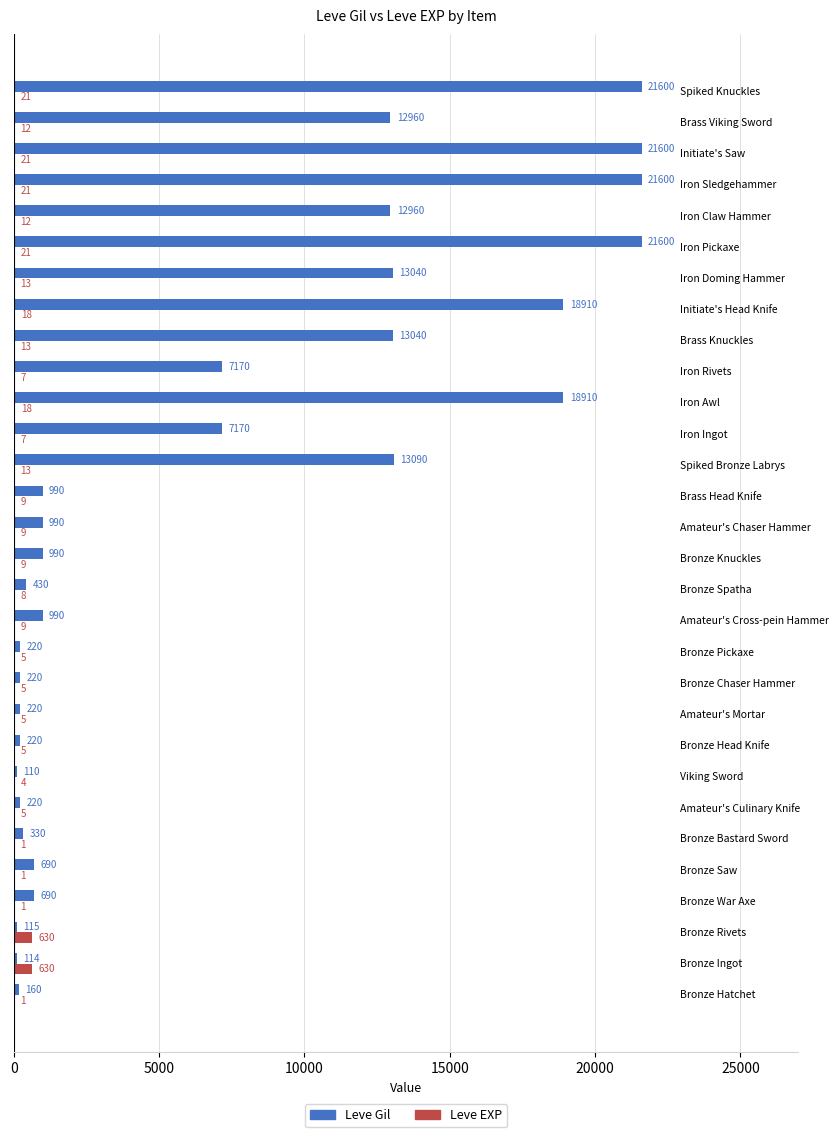

Which series has the largest total across all categories?

Leve Gil